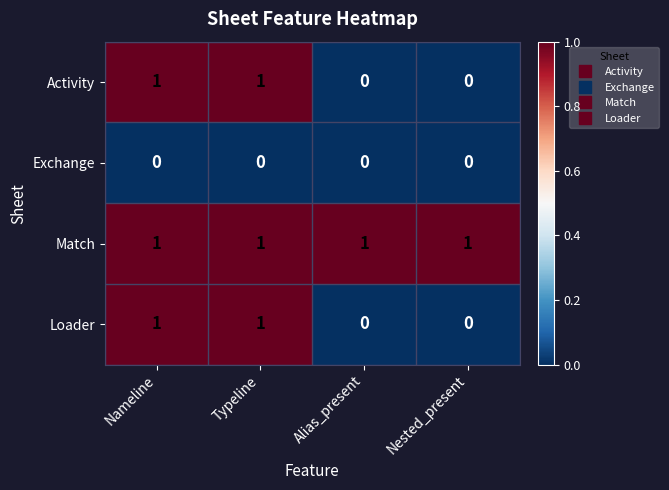

Count the number of categories in the chart.

4